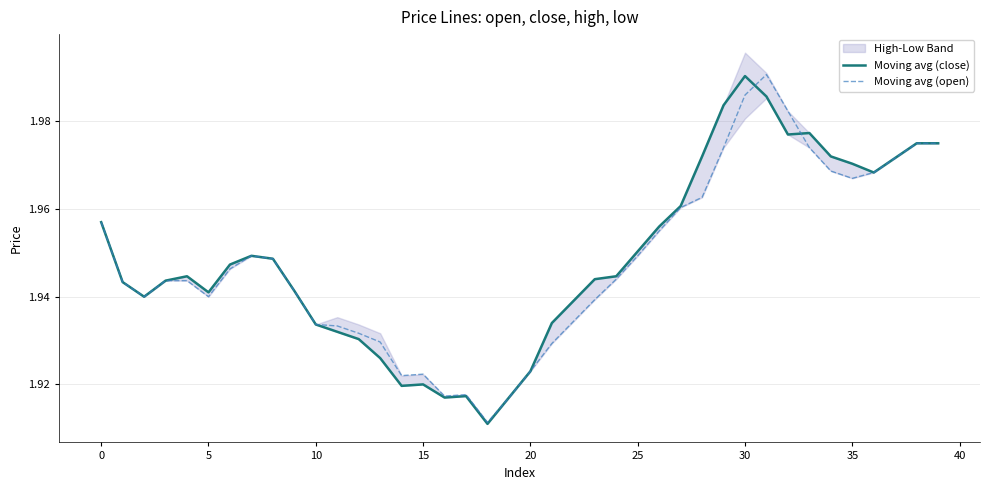

Is it true that Moving avg (open) equals 1.2 at 10?

False